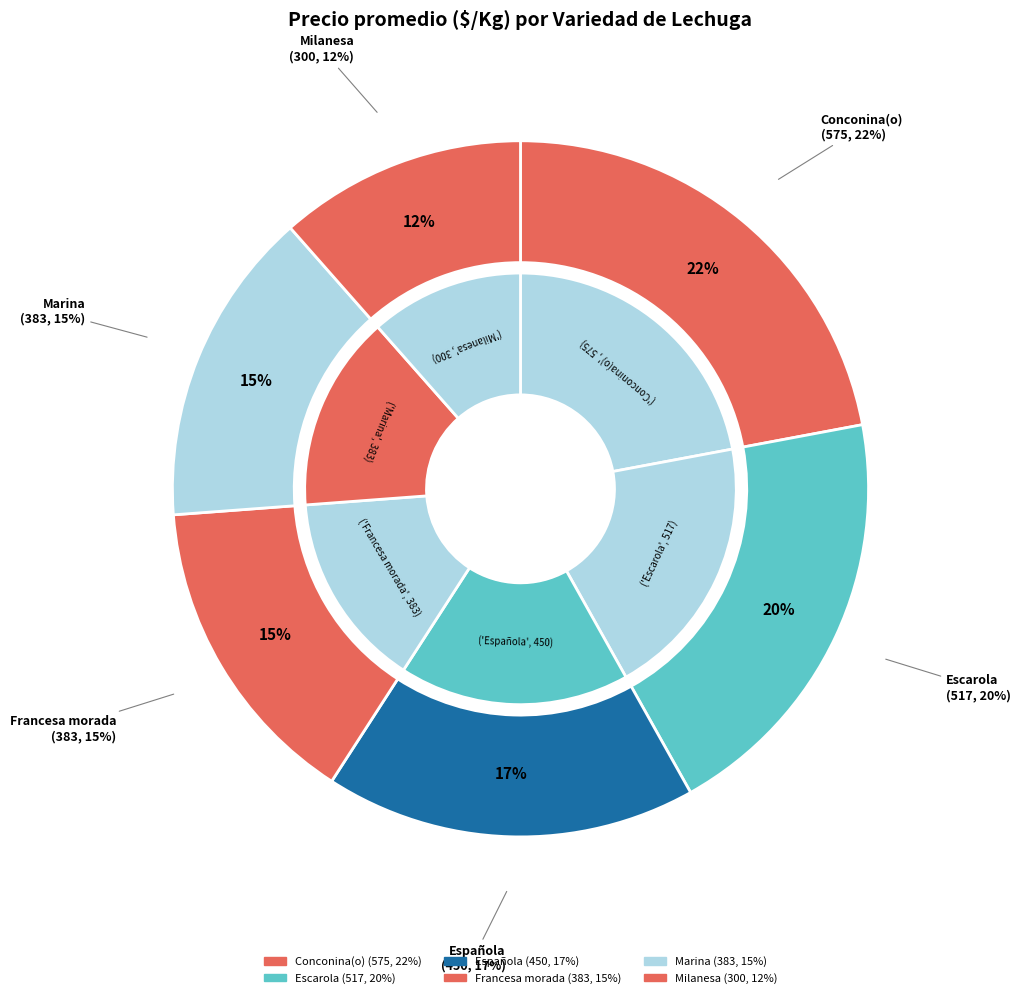

Which category has the biggest portion of the pie?

Conconina(o)